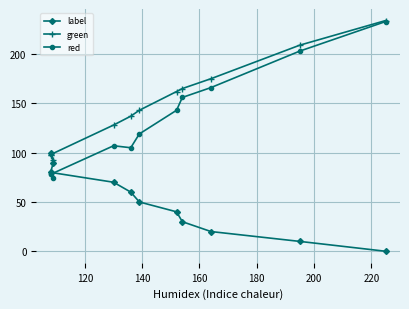

Count the number of categories in the chart.

11